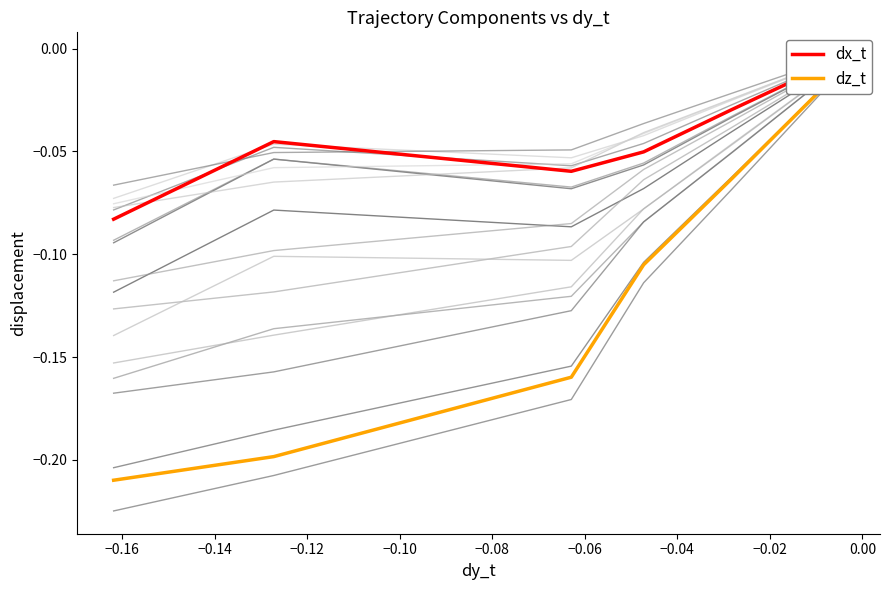

Which series has the widest spread of values?

dz_t